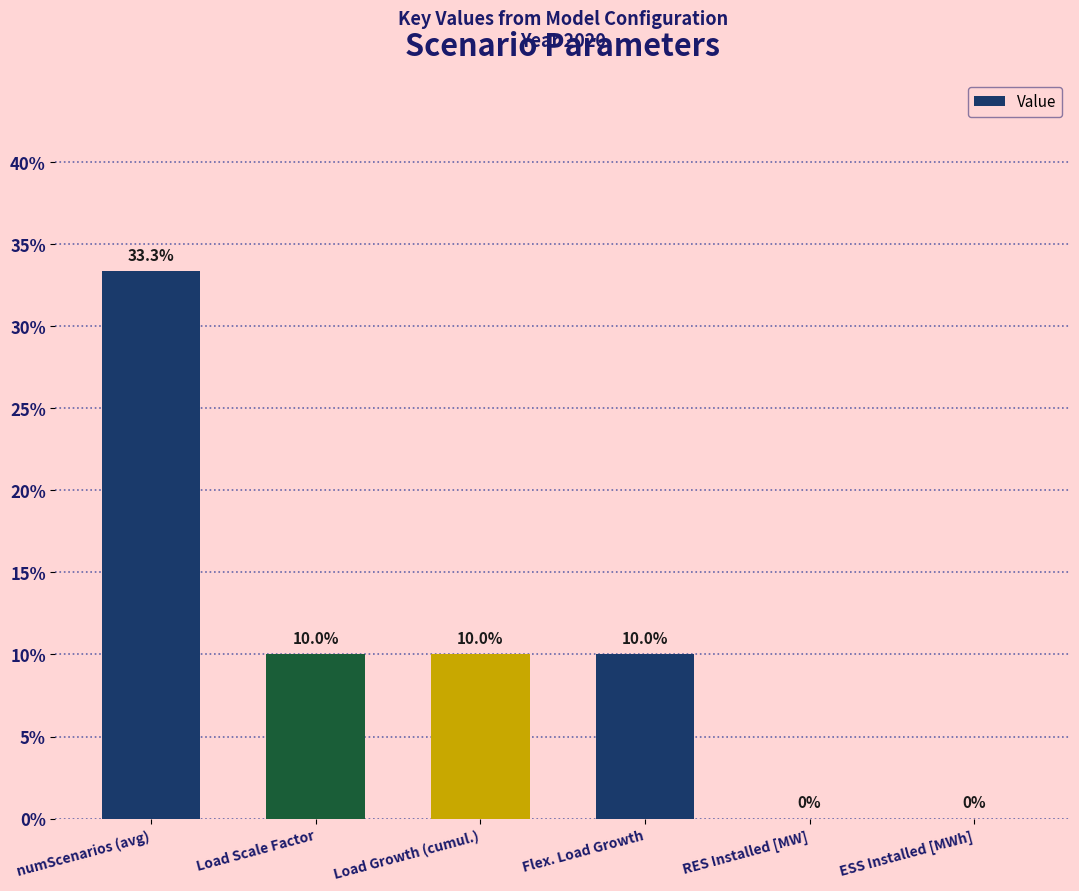

Reading left to right, list all the values displayed in this chart.

0.3	0.1	0.1	0.1	0.0	0.0